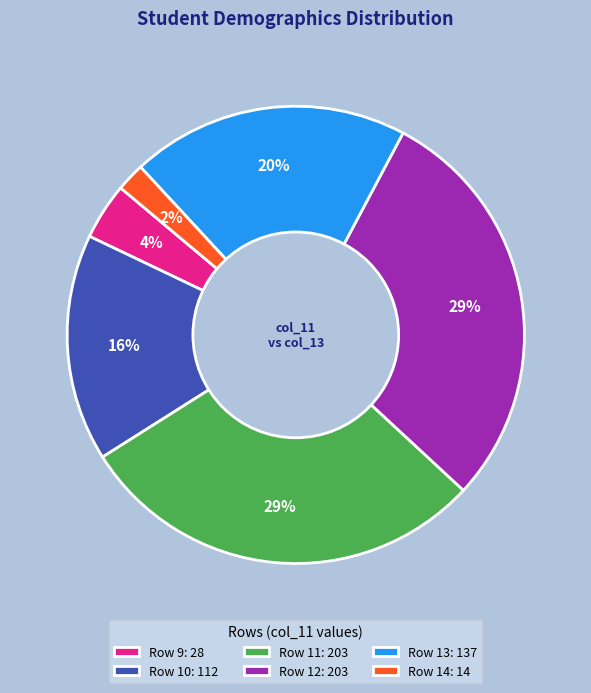

What percentage is the Row 9: 28 slice, to the nearest percent?

4%